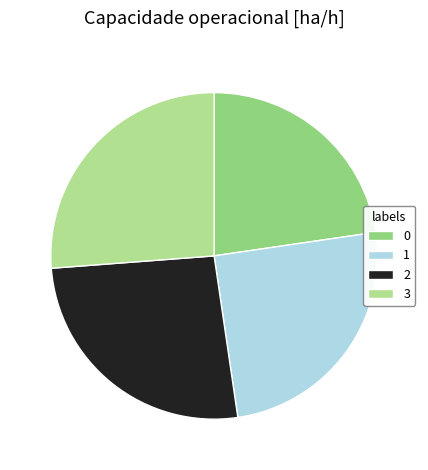

Which slice is the largest?

3